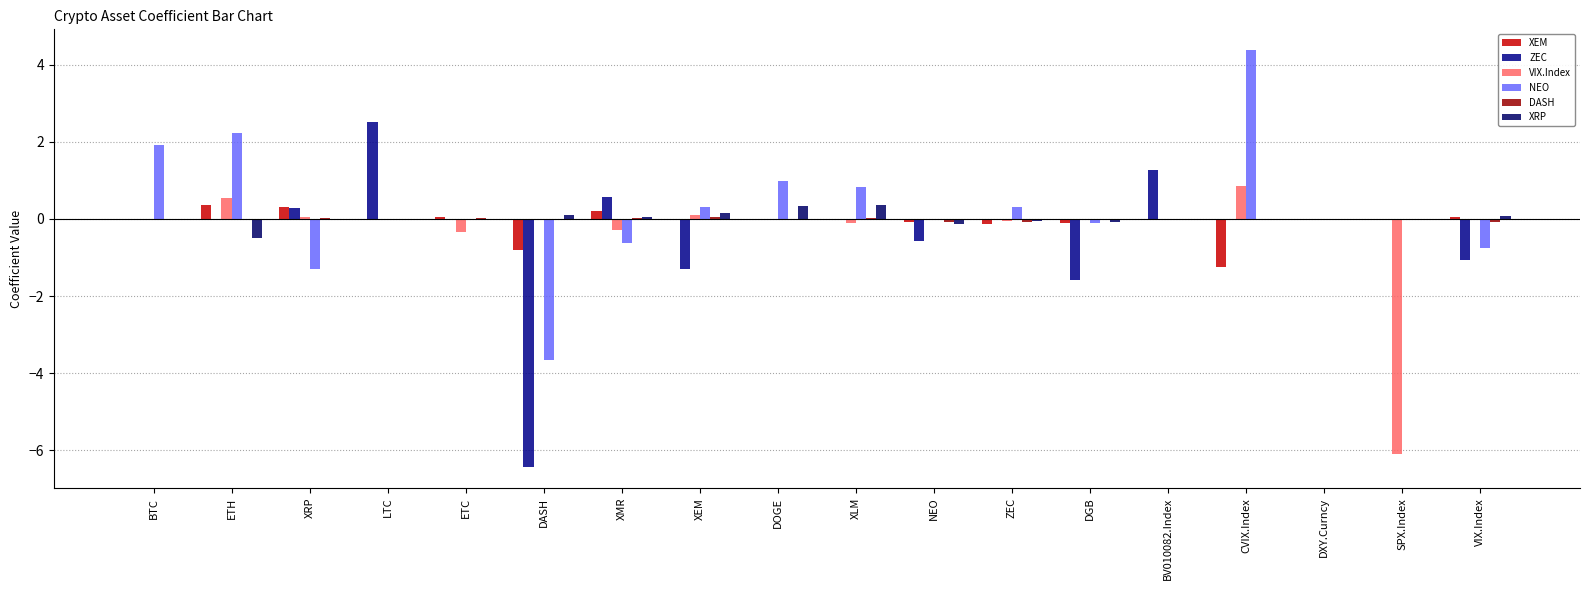

What is the difference between the maximum and minimum values in the XRP series?

0.9